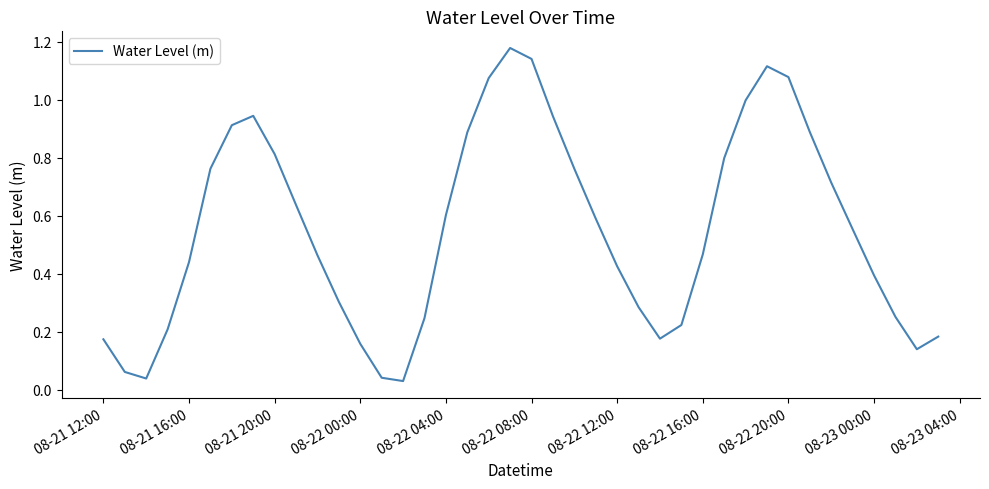

How many lines are shown in the chart?

1